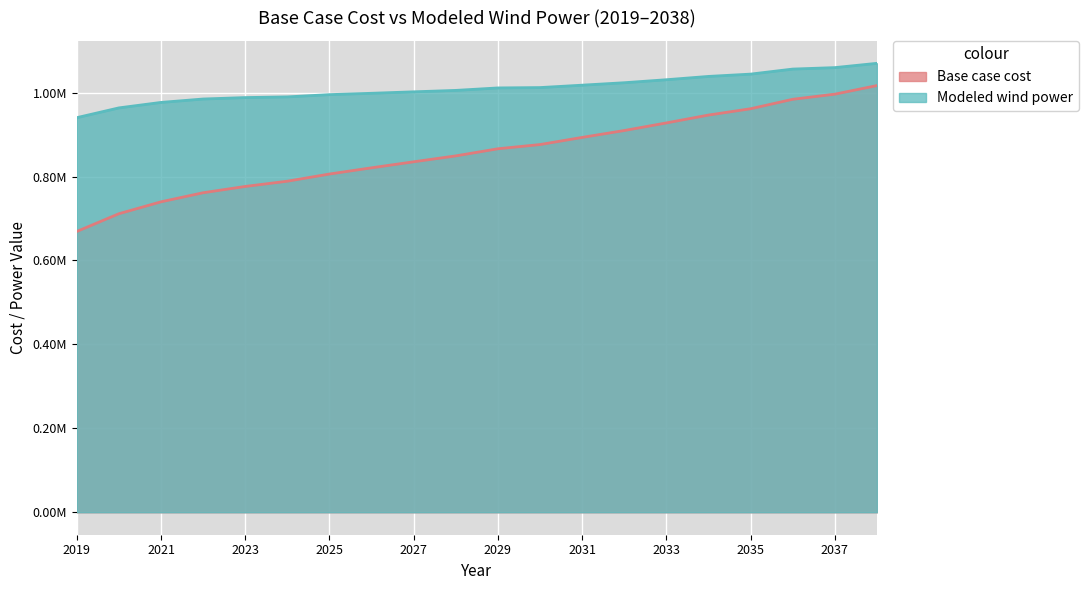

The value of Base case cost at 2032 is 1304969.8. True or false?

False